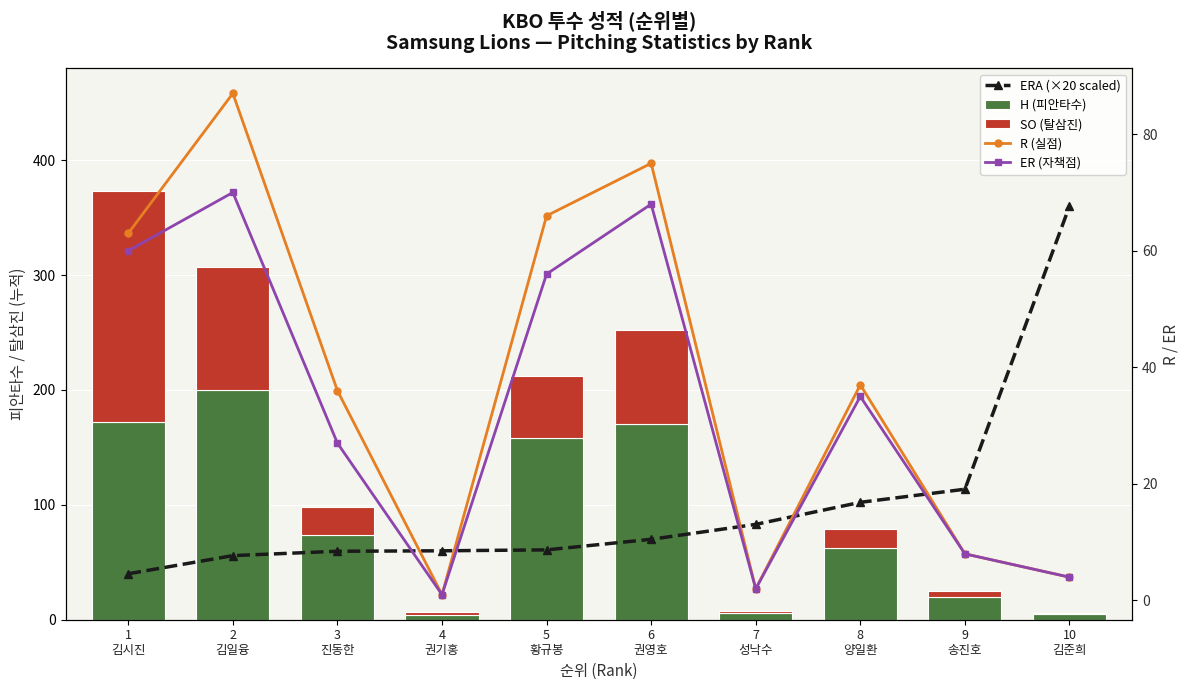

Is the value of R (실점) at 7
성낙수 greater than the value of ERA (×20 scaled) at 9
송진호?

No